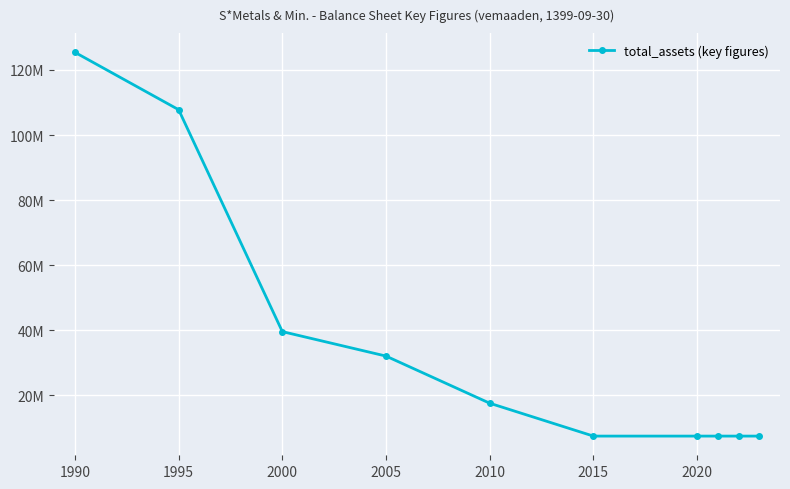

What is the maximum value shown in the chart?

125398074